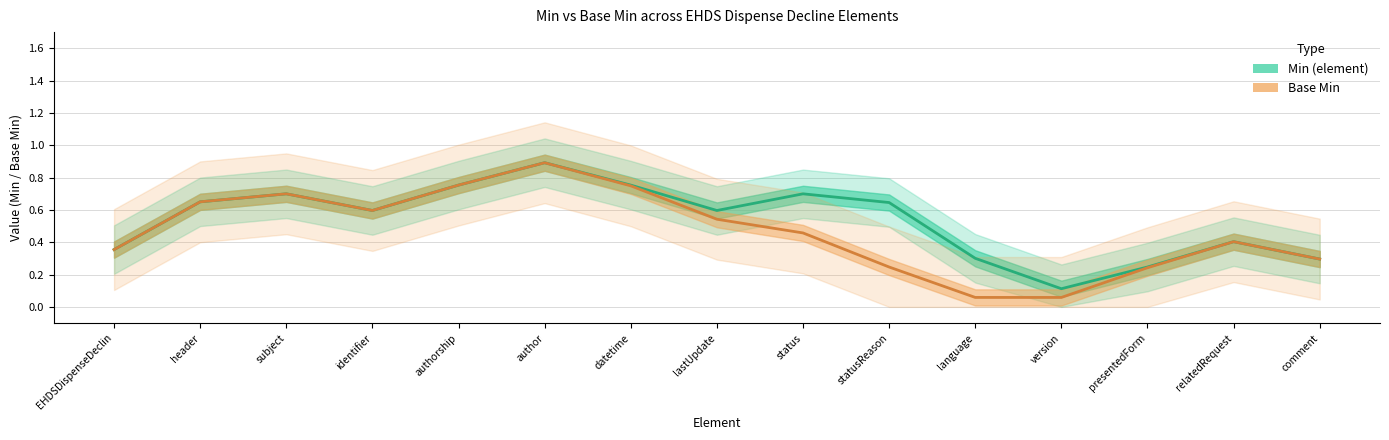

What position from the left is datetime?

7